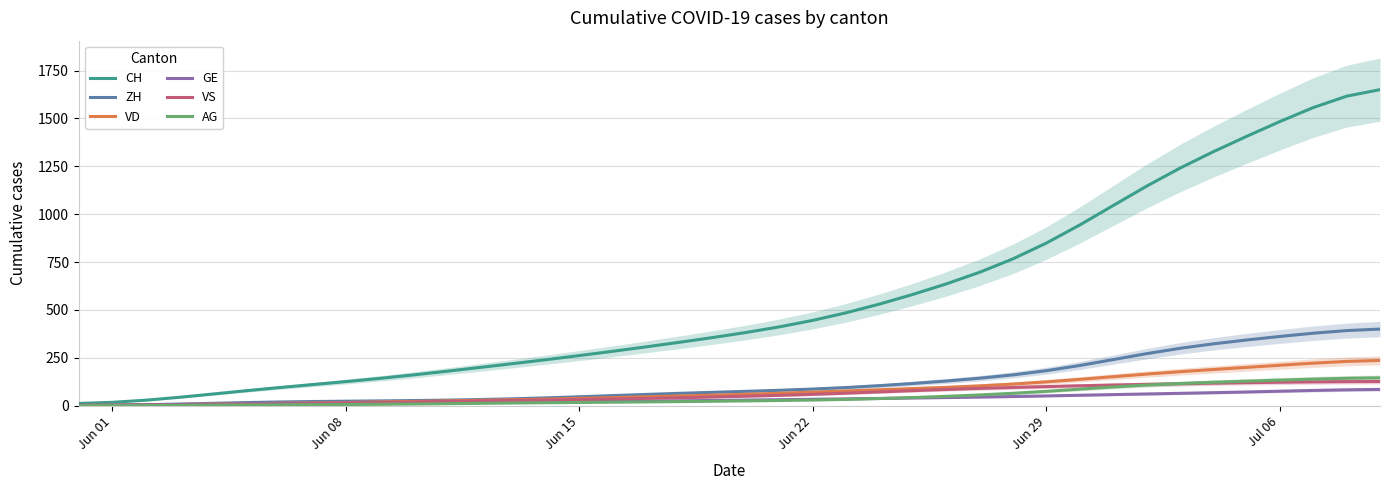

True or false: VD and ZH cross at least once.

True